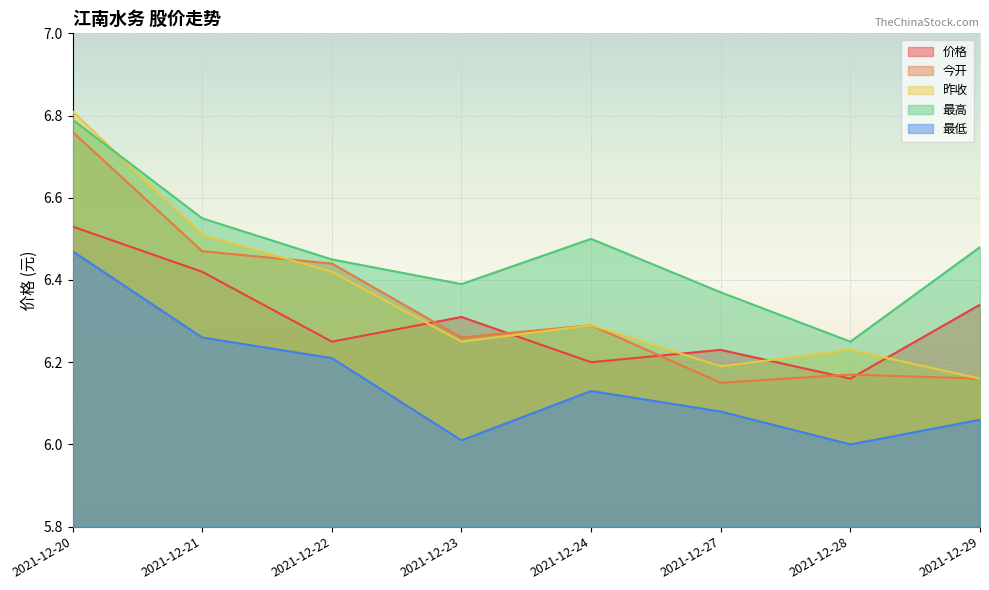

What is the highest value of the 最低 series?

6.5